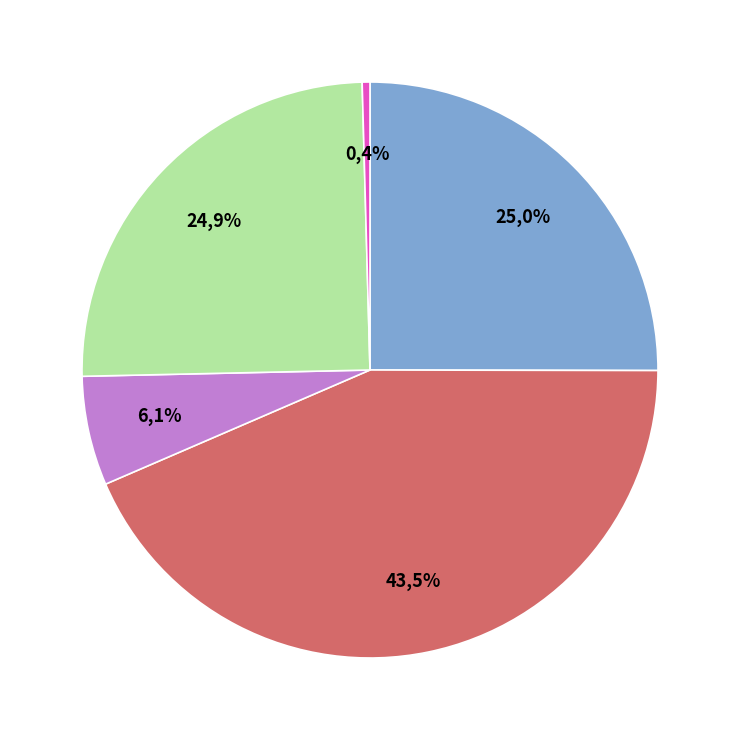

Count the number of slices in the pie.

5